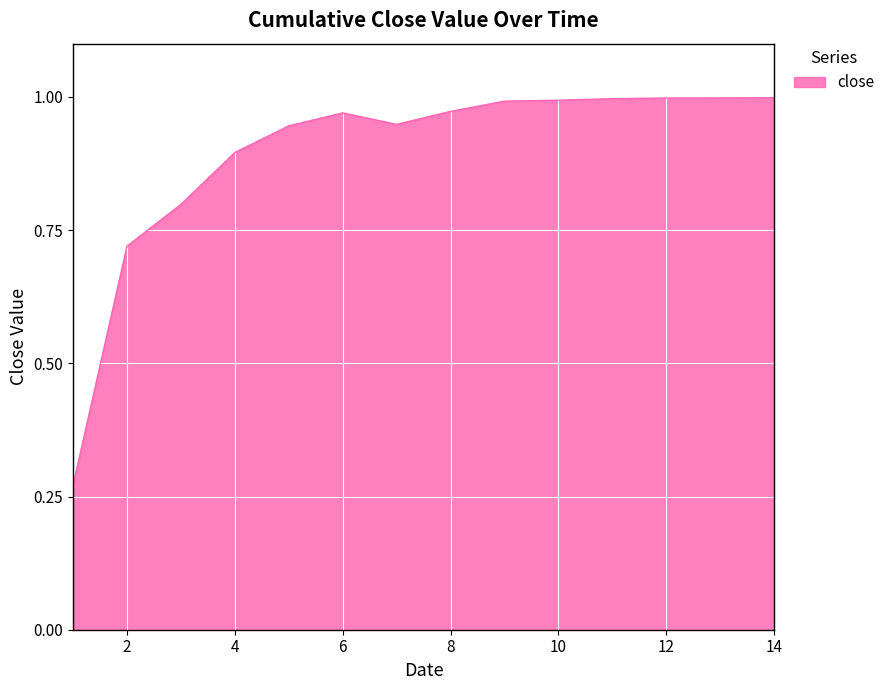

What is the sum of all values?

12.5